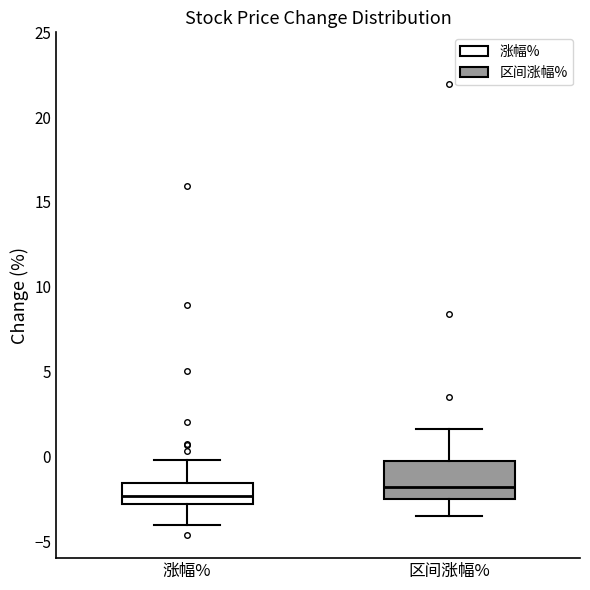

Reading left to right, transcribe this box plot: for each box, give where its median line is, the range the box spans, and where its two whiskers end, as read against the y-axis. The values are not printed on the chart, so give them approximately, as read against the axis.

涨幅%: median -2.5, box -3.0 to -1.5, whiskers -4.0 to 0.0
区间涨幅%: median -2.0, box -2.5 to -0.5, whiskers -3.5 to 1.5